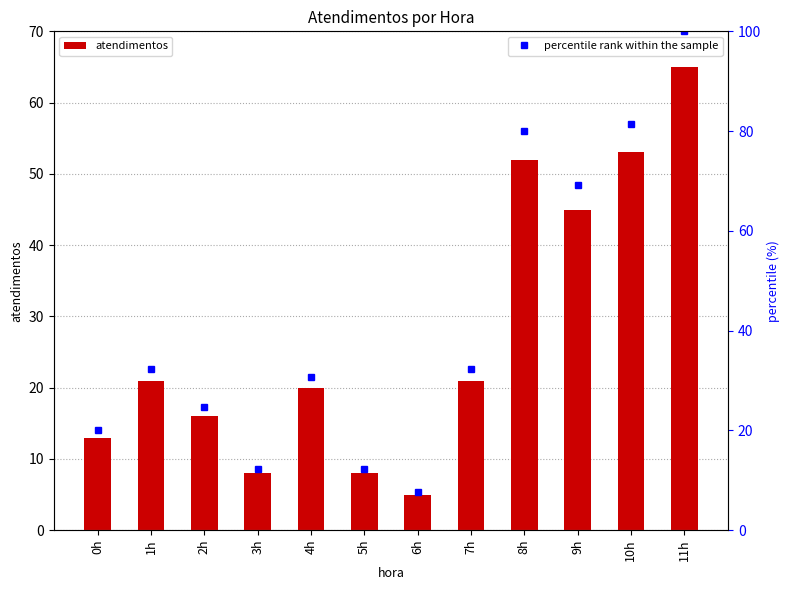

Which label corresponds to the smallest value in the chart?

6h